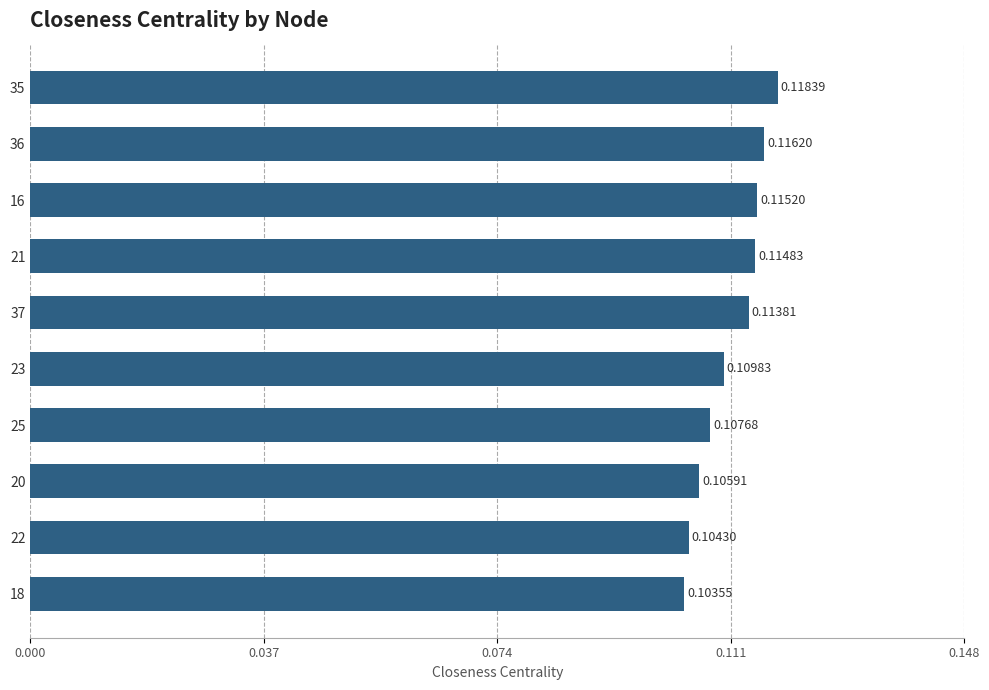

List the labels in order of value, smallest first.

18, 22, 20, 25, 23, 37, 21, 16, 36, 35